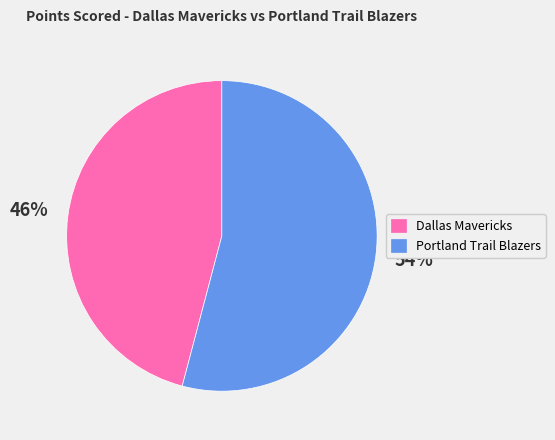

Which category has the biggest portion of the pie?

Portland Trail Blazers